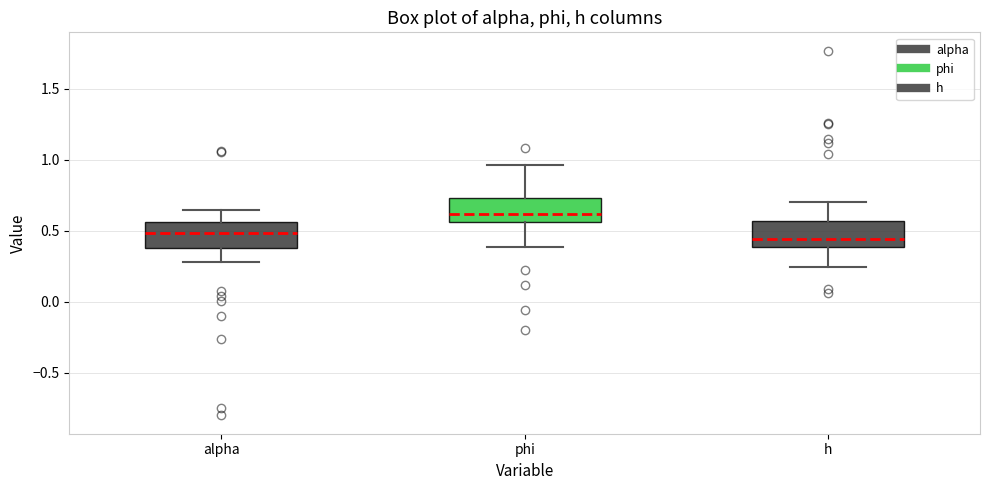

Which box's median line is the highest?

phi